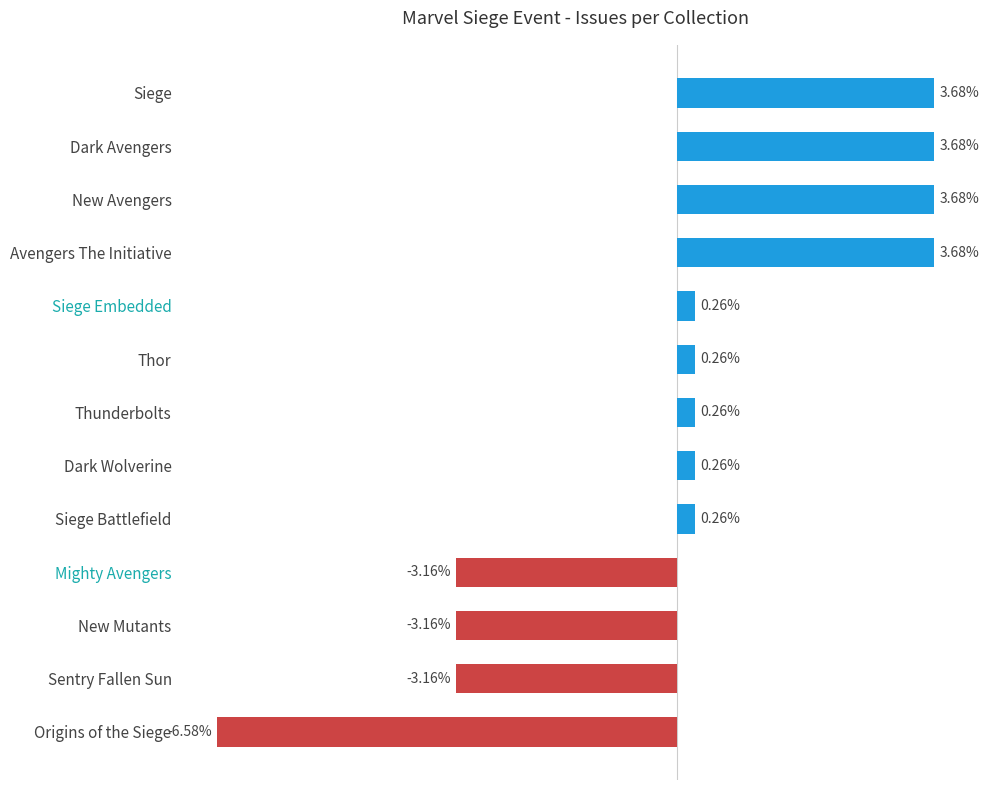

Which category has the lowest value across all series?

Origins of the Siege